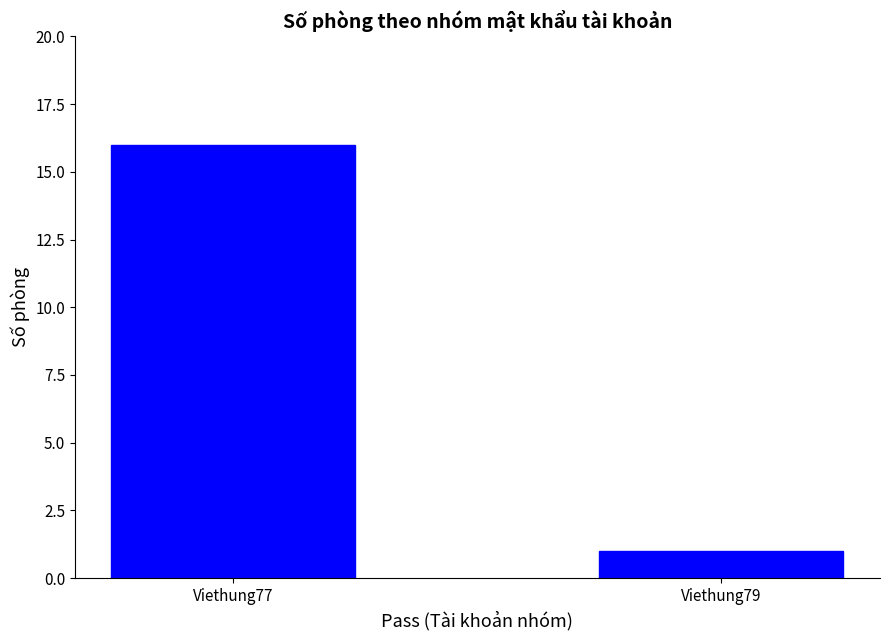

What is the value of the 1st bar from the left?

16